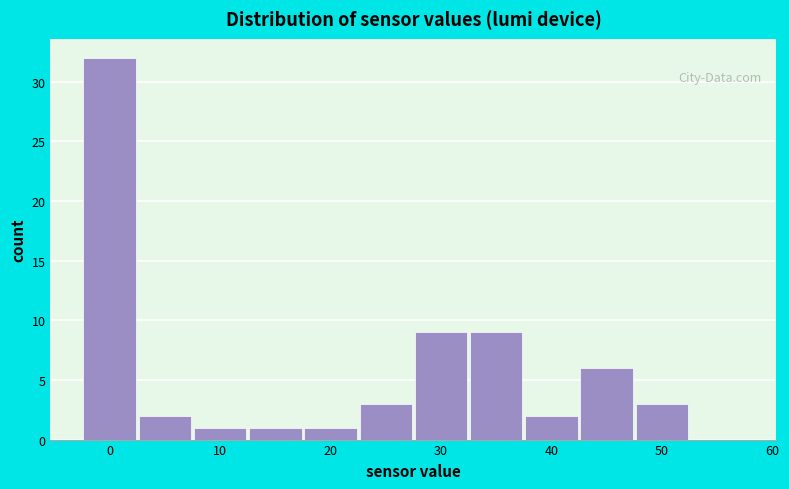

What is the height of the bar covering -2.5 to 2.5 on the x-axis? Neither the bar edges nor the heights are printed on the chart, so give them approximately, as read against the axes.

32